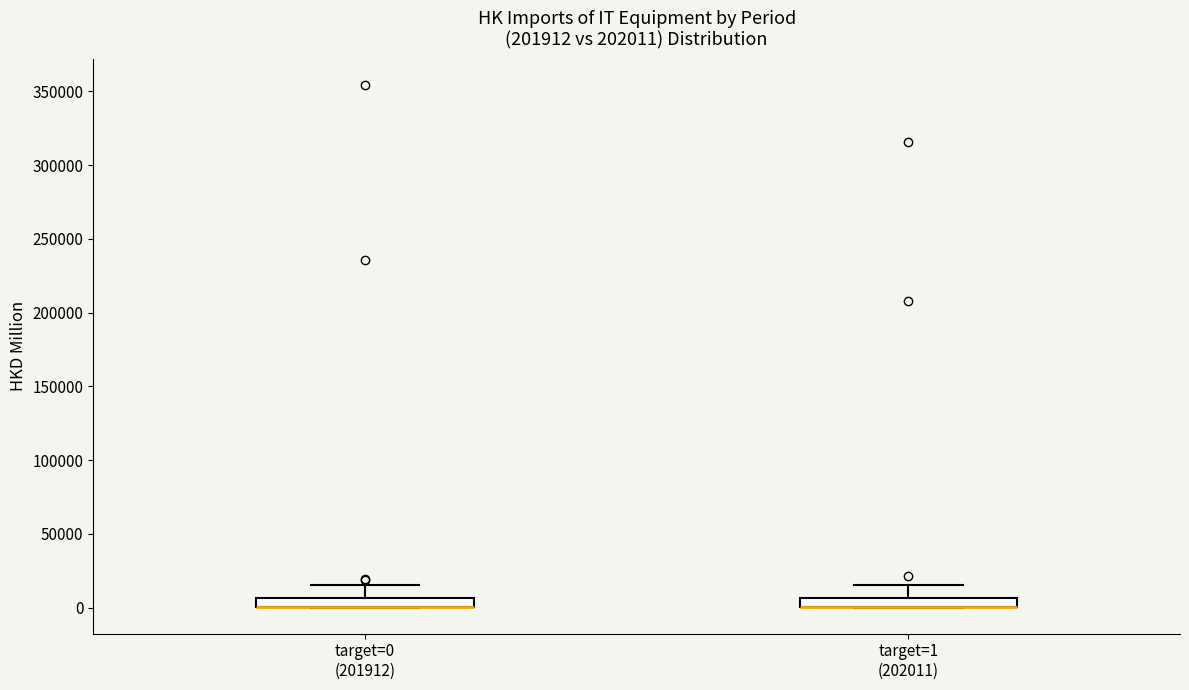

Where is the lower edge of the box for target=1 (202011) on the y-axis? The values are not printed on the chart, so give them approximately, as read against the axis.

0